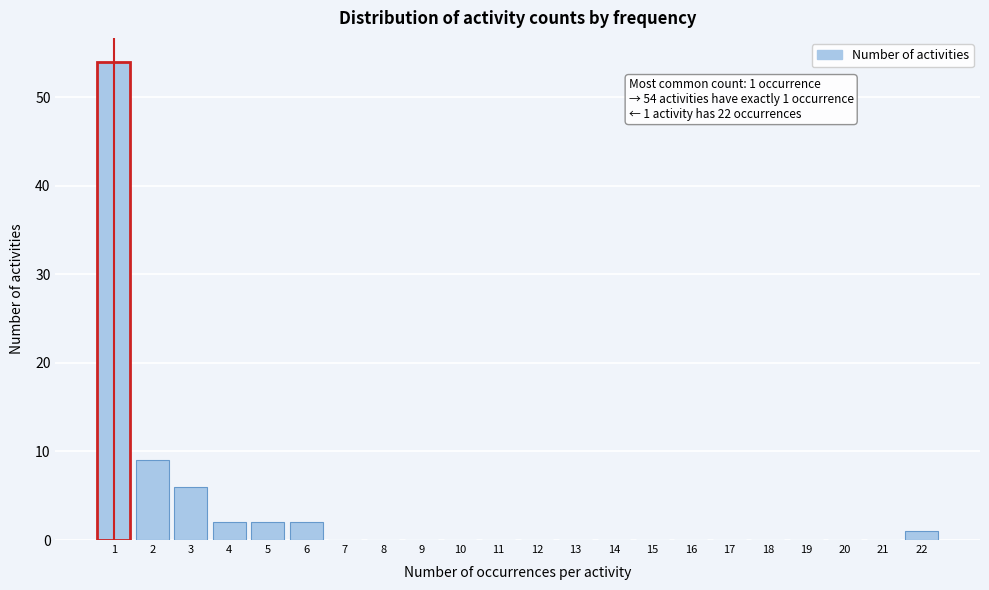

Over which range of the x-axis is the bar tallest?

0.5 to 1.5